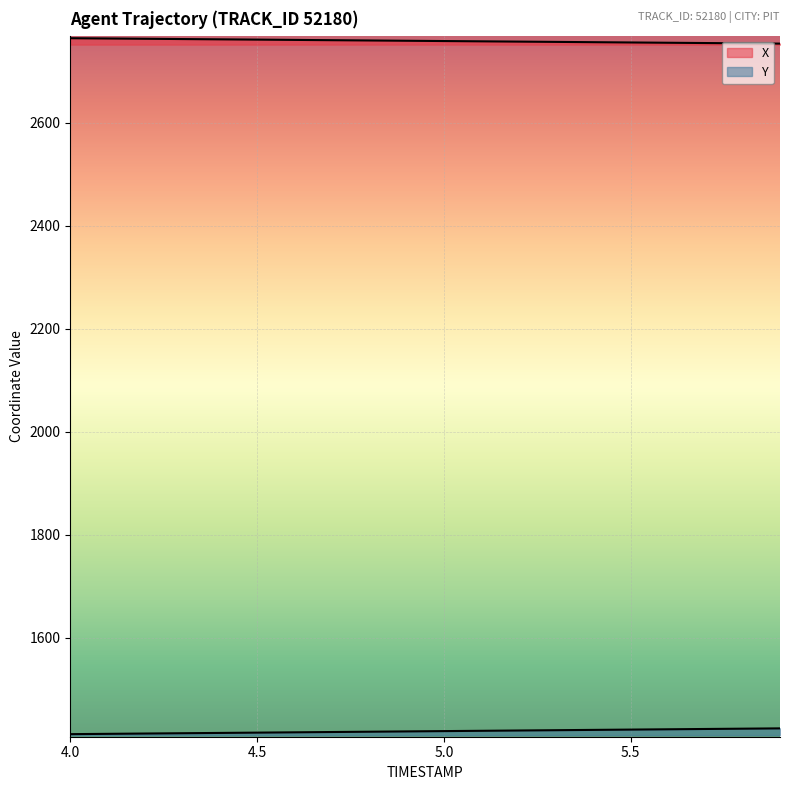

What is the sum of all Y values?

28373.0